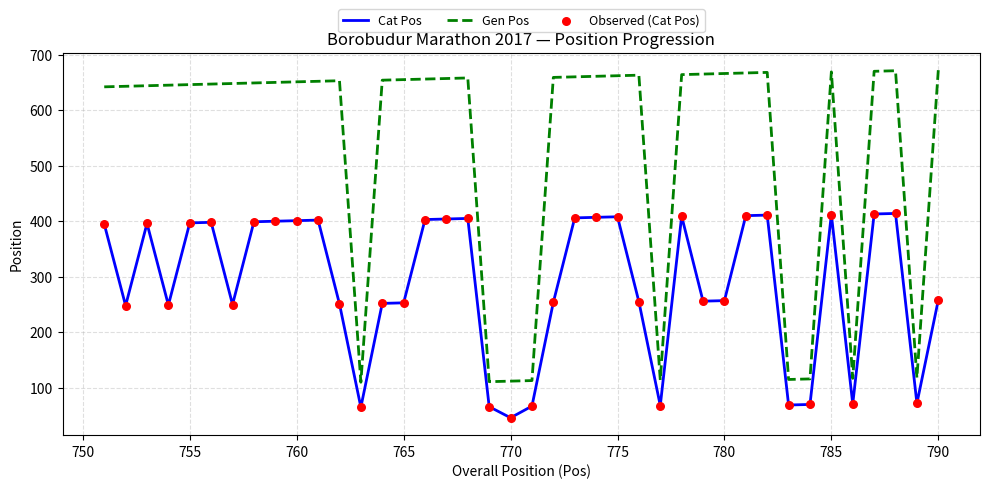

Which series has the widest spread of values?

Gen Pos